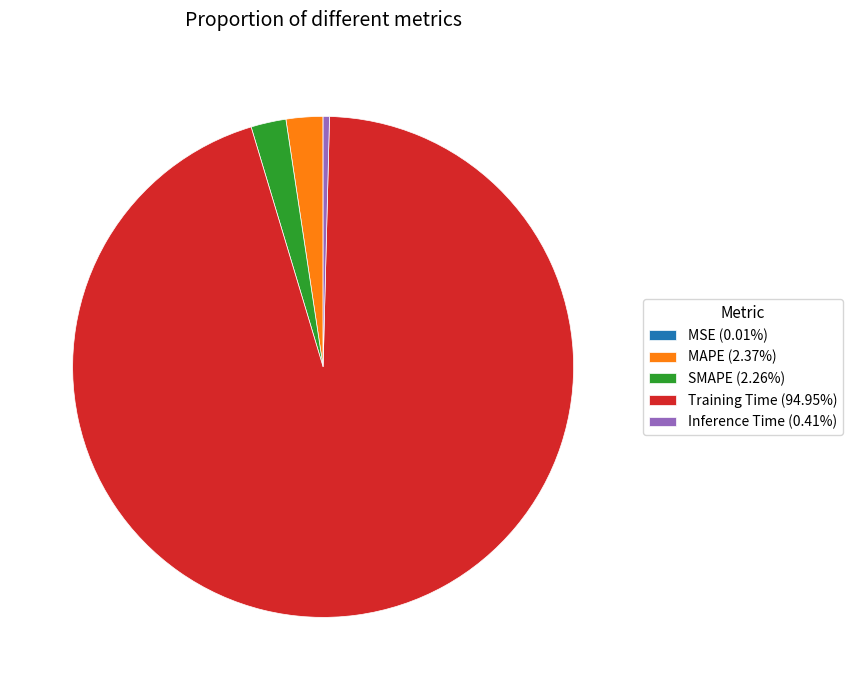

Does Training Time (94.95%) account for over 50% of the chart?

Yes